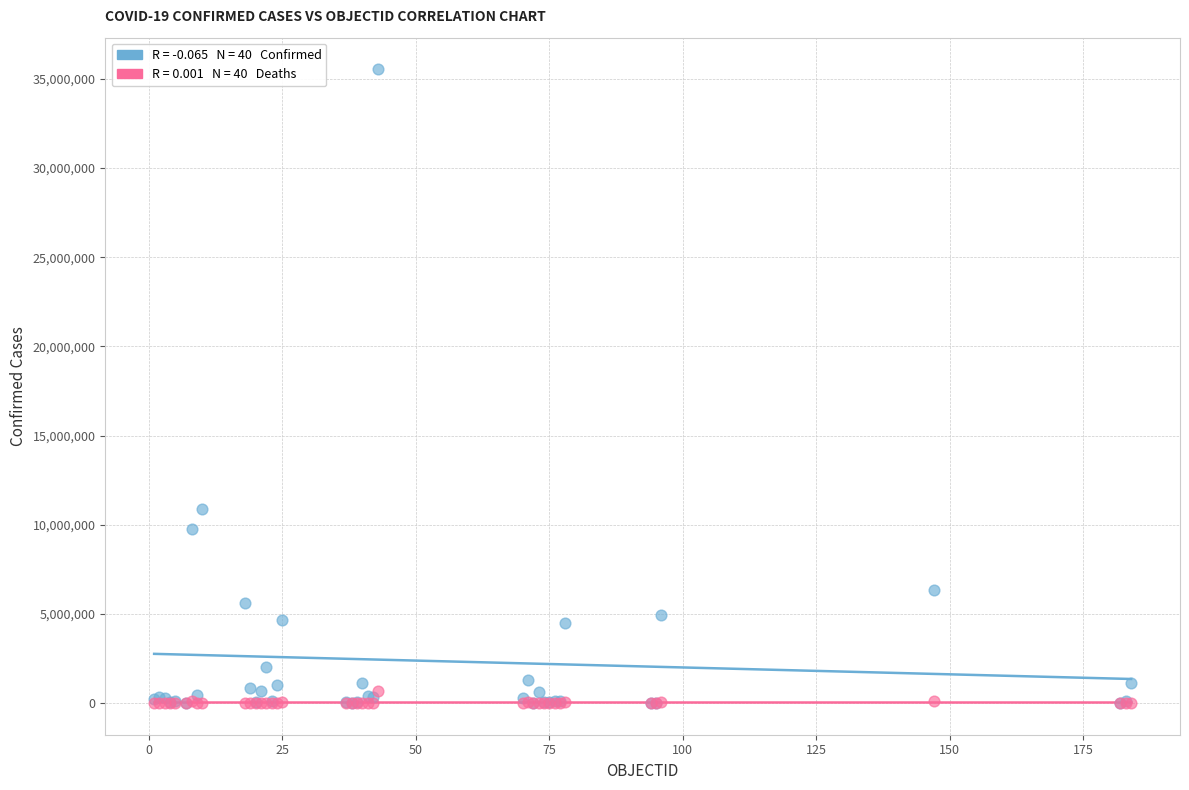

Across all series, what Y value is closest to 17765868?

10854597